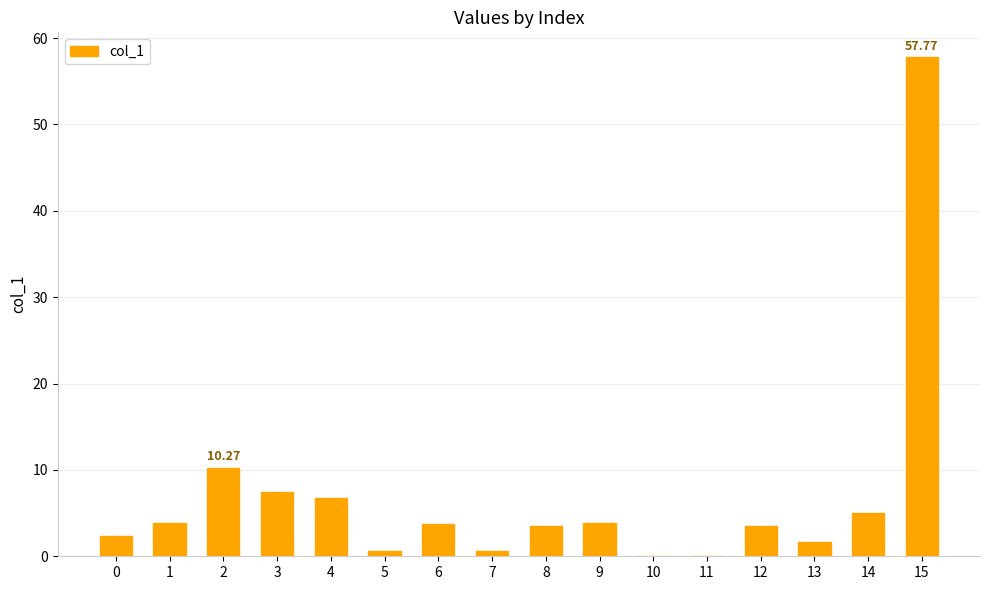

True or false: the data shows 5.0 at 14.

True